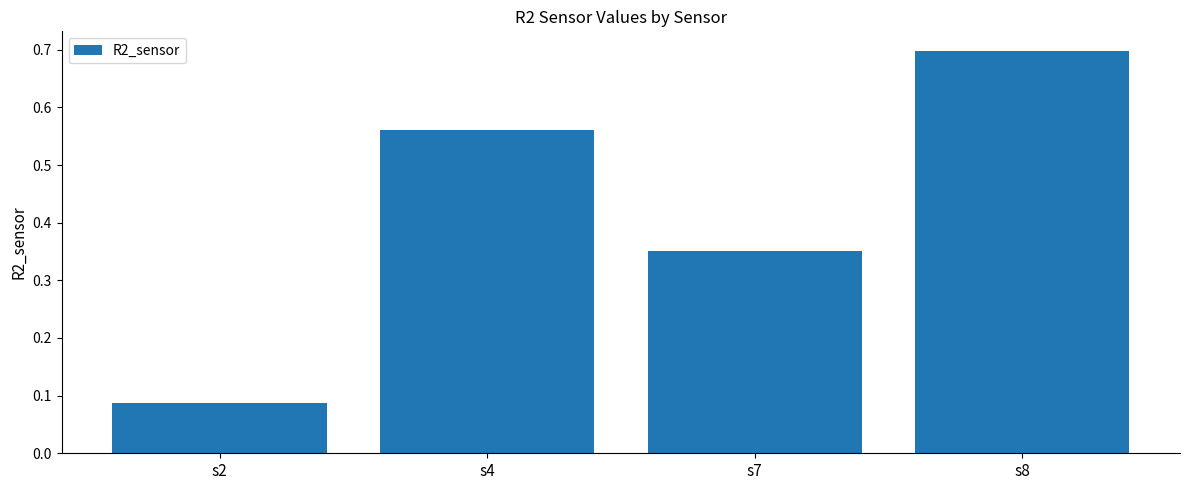

True or false: the data shows 0.9 at s4.

False